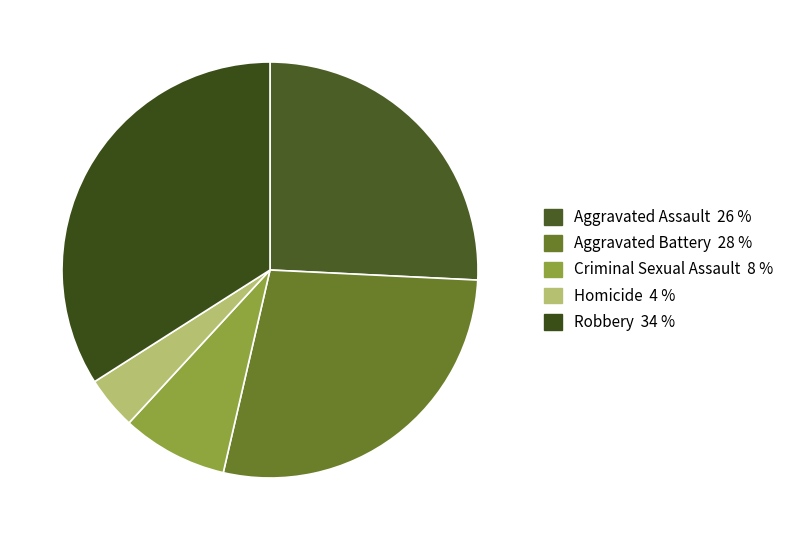

To the nearest percent, what is the difference between the largest and smallest slice percentages?

30%